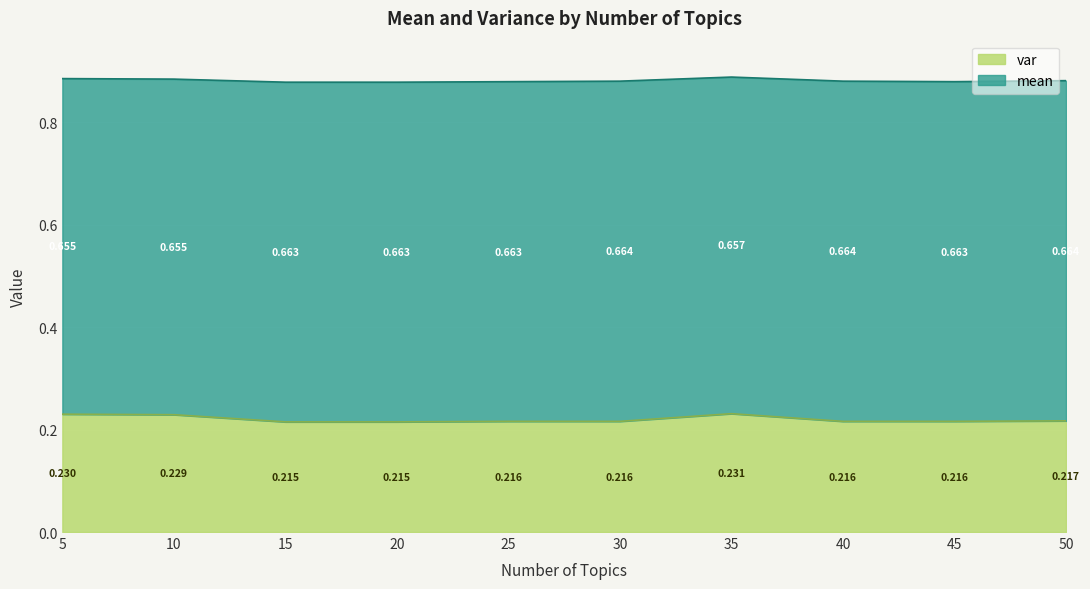

True or false: there are more than 2 points higher than both neighbors.

False